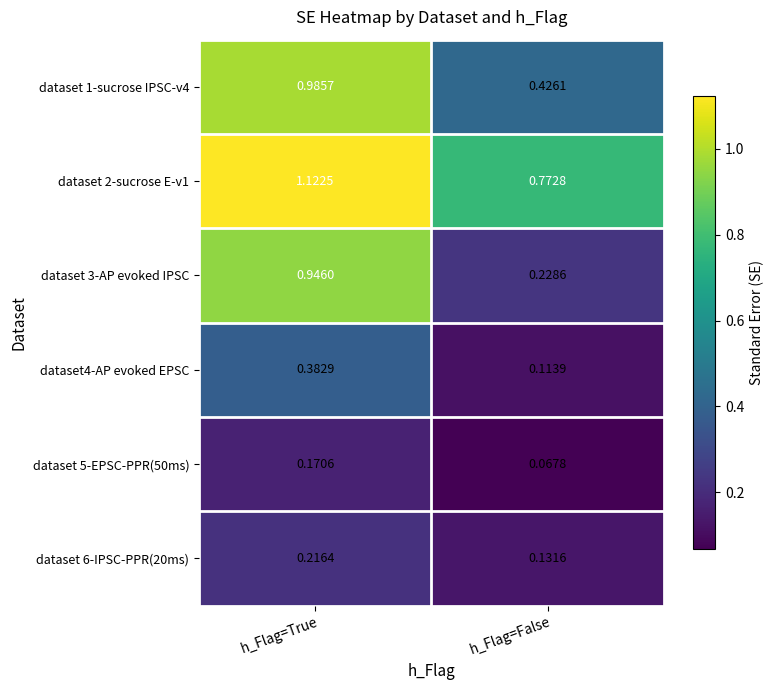

Rank the categories by dataset 2-sucrose E-v1 value from highest to lowest.

h_Flag=True, h_Flag=False